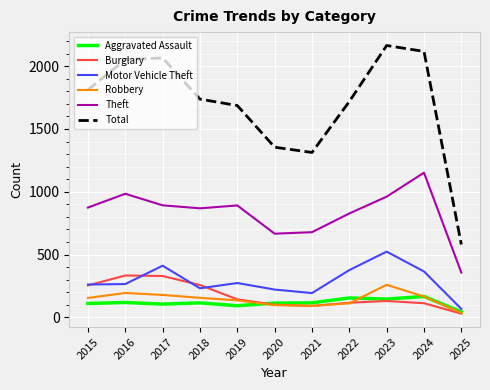

What value does the Motor Vehicle Theft series have at 2016?

265